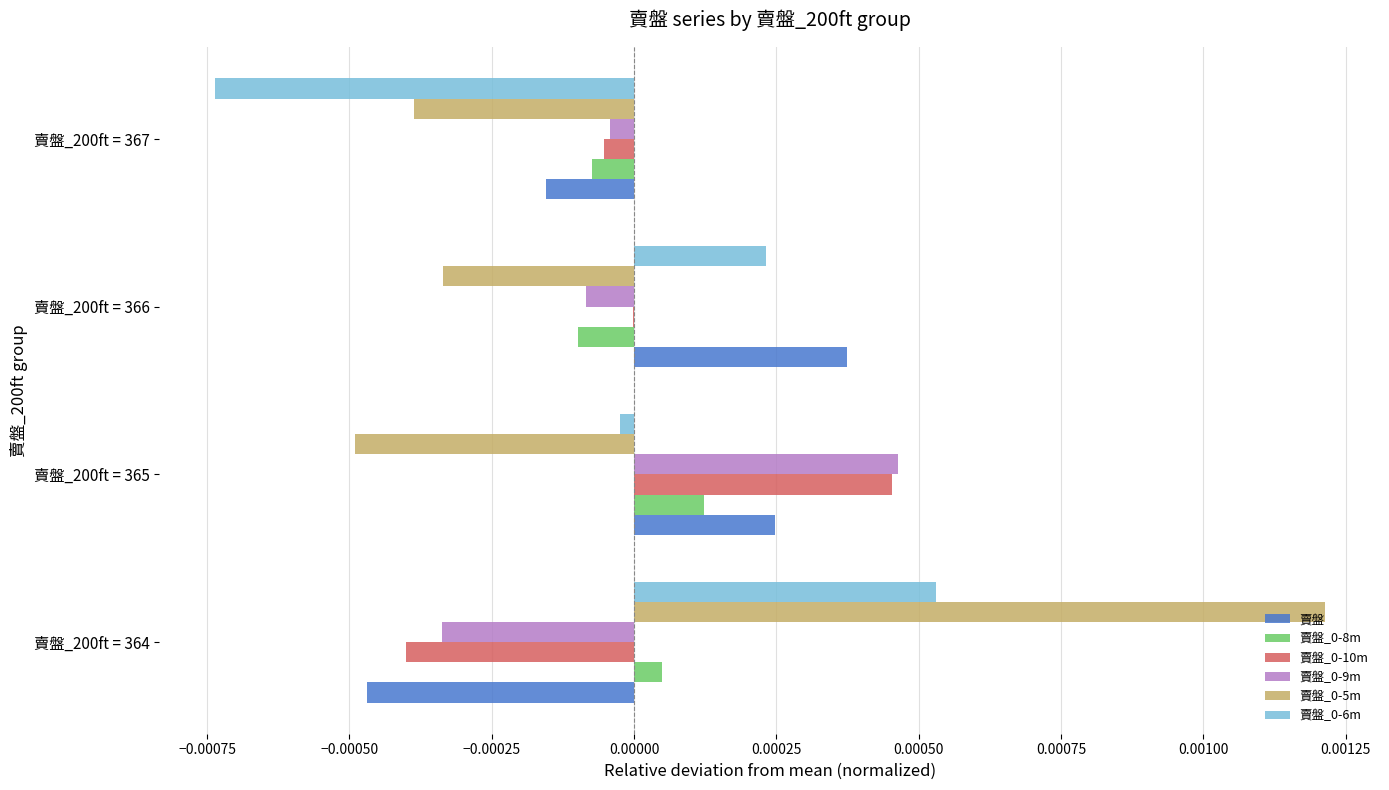

The value of 賣盤_0-6m at 賣盤_200ft = 365 is -0.0. True or false?

True